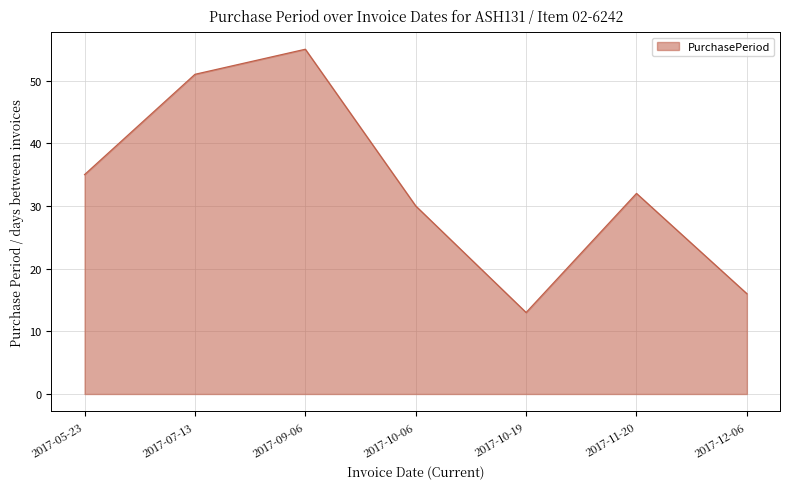

How many distinct data groups are displayed?

1